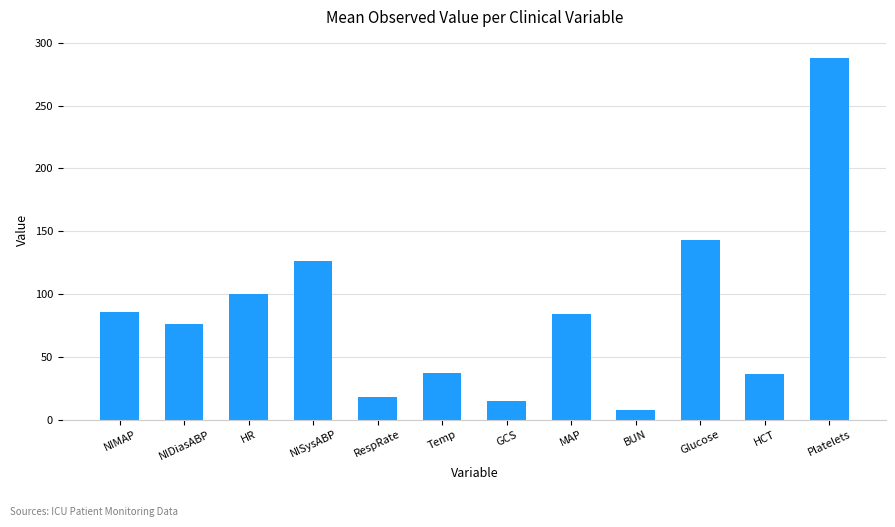

Which category has the lowest value across all series?

BUN